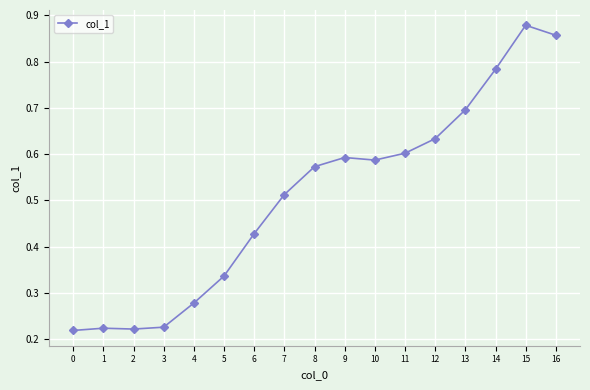

How many series are shown in this chart?

1